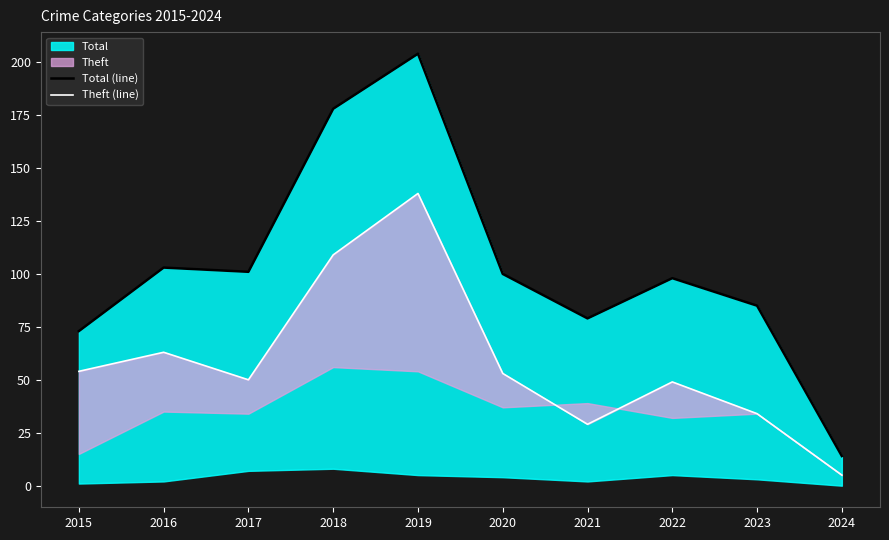

Reading left to right, extract all data points from this chart.

Total (line): 2015=73	2016=103	2017=101	2018=178	2019=204	2020=100	2021=79	2022=98	2023=85	2024=14
Theft (line): 2015=54	2016=63	2017=50	2018=109	2019=138	2020=53	2021=29	2022=49	2023=34	2024=5